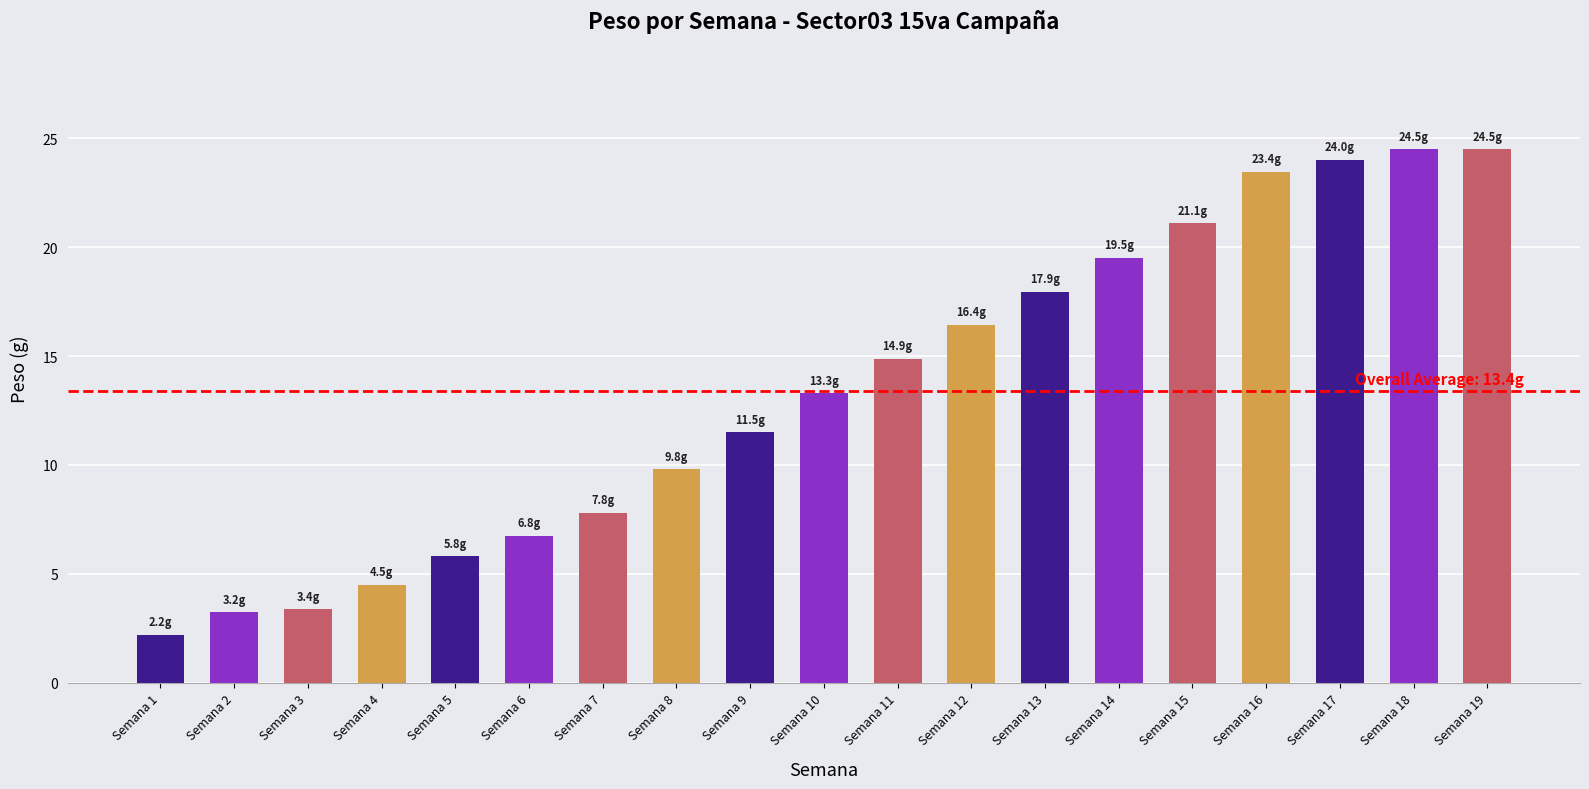

Approximately how many times larger is the value at Semana 4 compared to Semana 19?

0.2